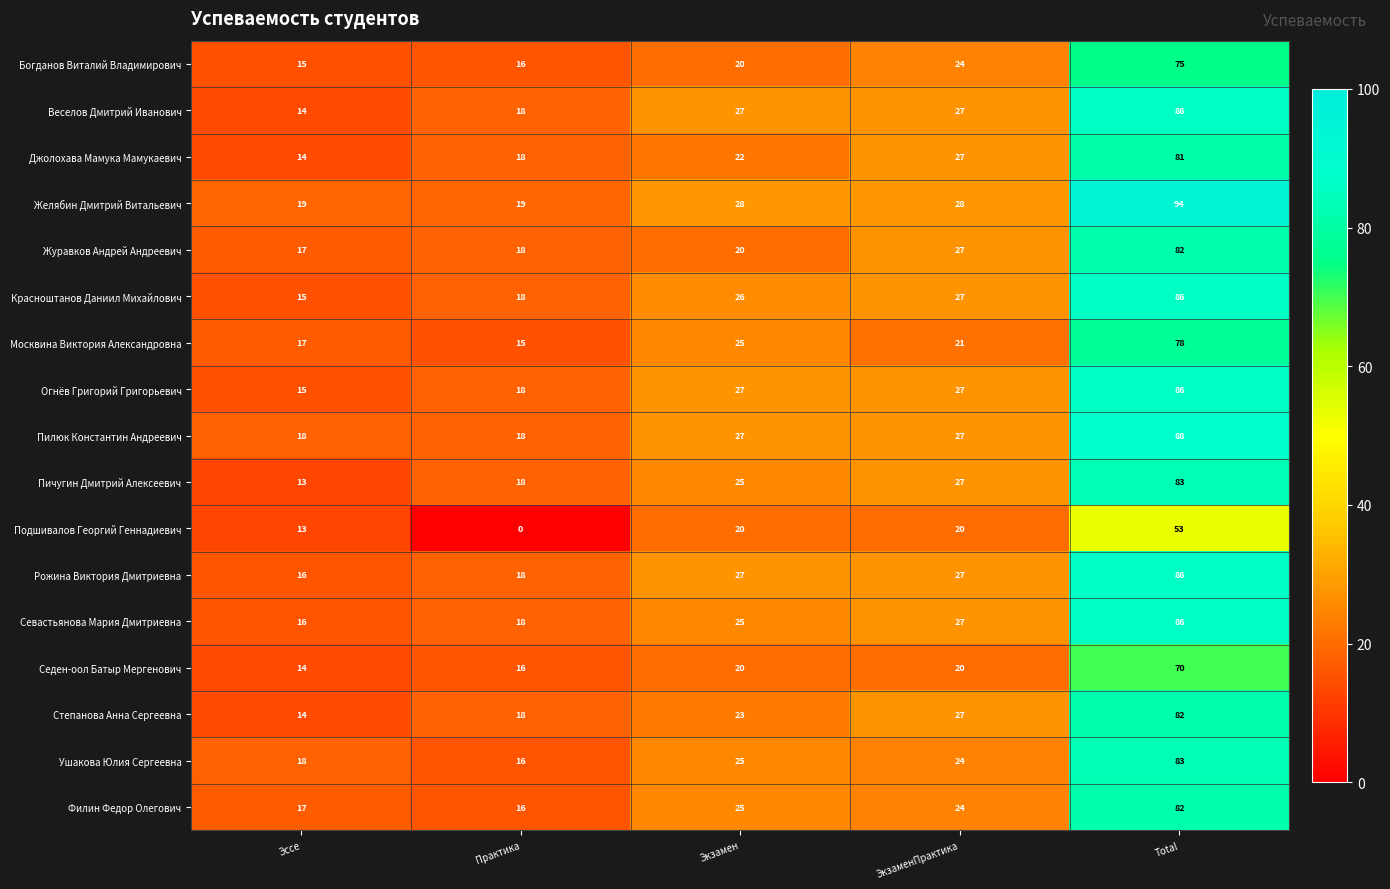

What is the maximum value for Рожина Виктория Дмитриевна?

86